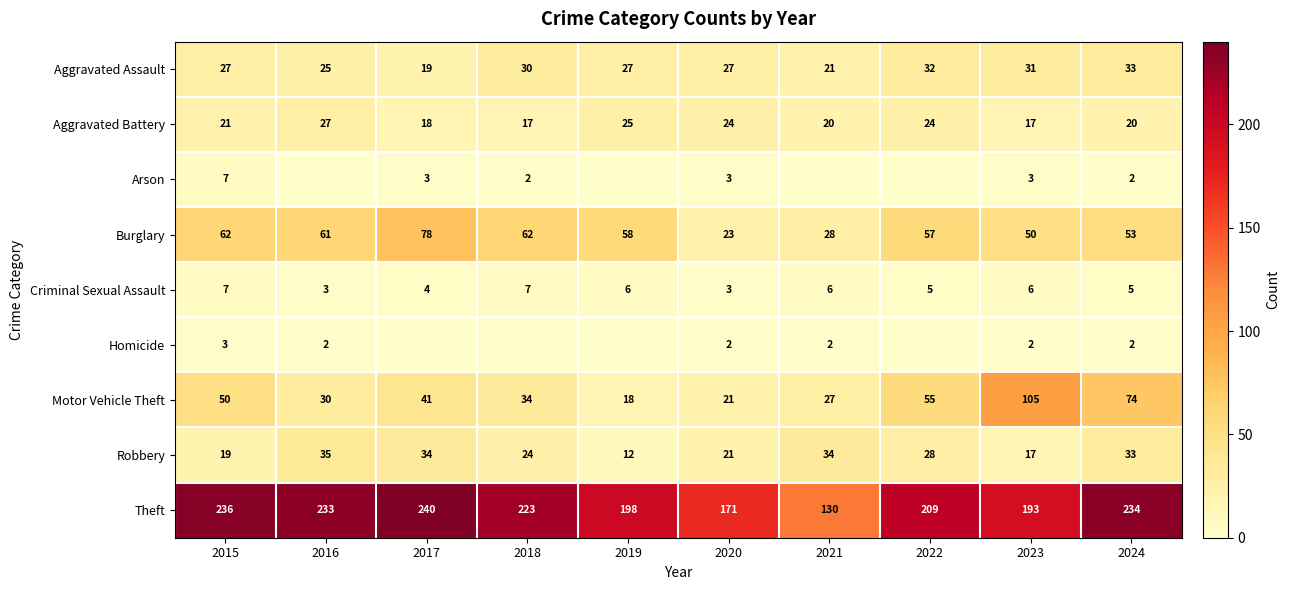

At which label is Aggravated Battery closest to 22?

2015